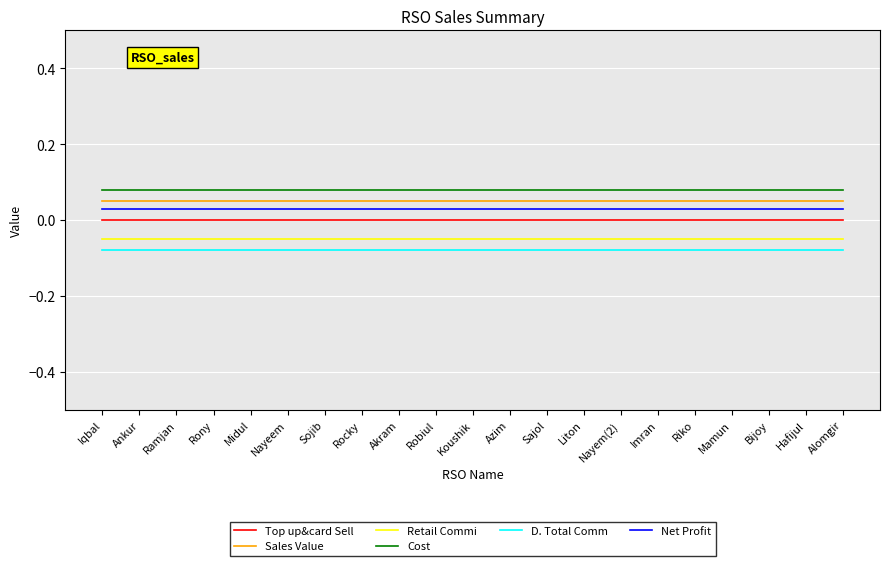

True or false: Retail Commi and Cost intersect in this chart.

False